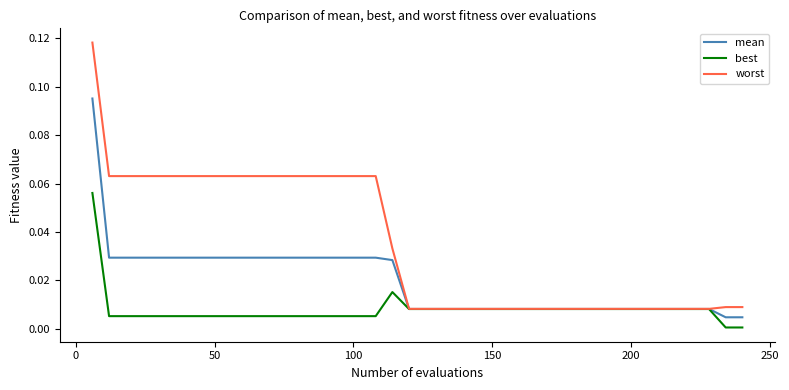

Which series has the largest range (max minus min)?

worst